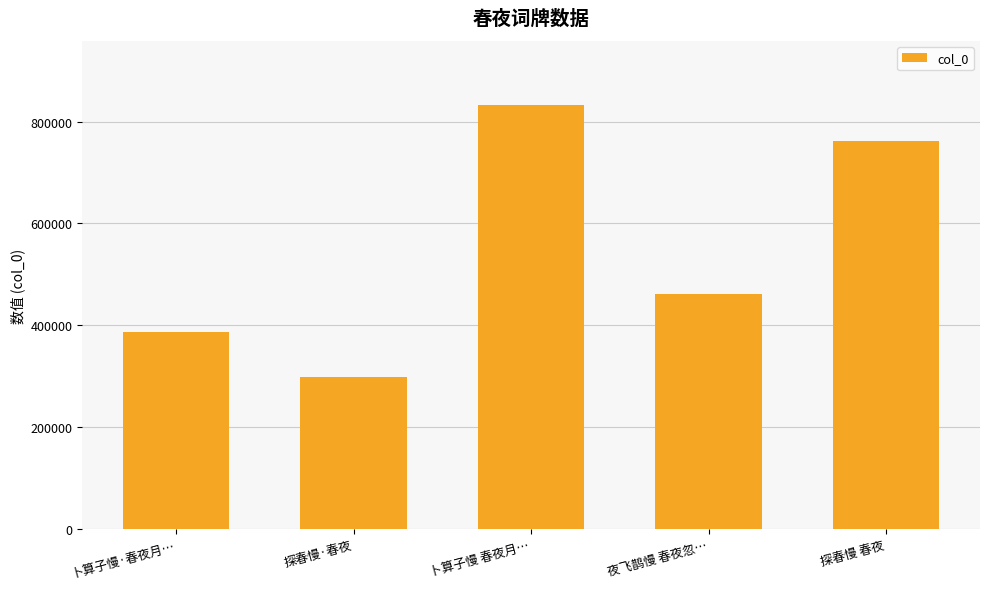

Does the chart contain stacked bars?

No